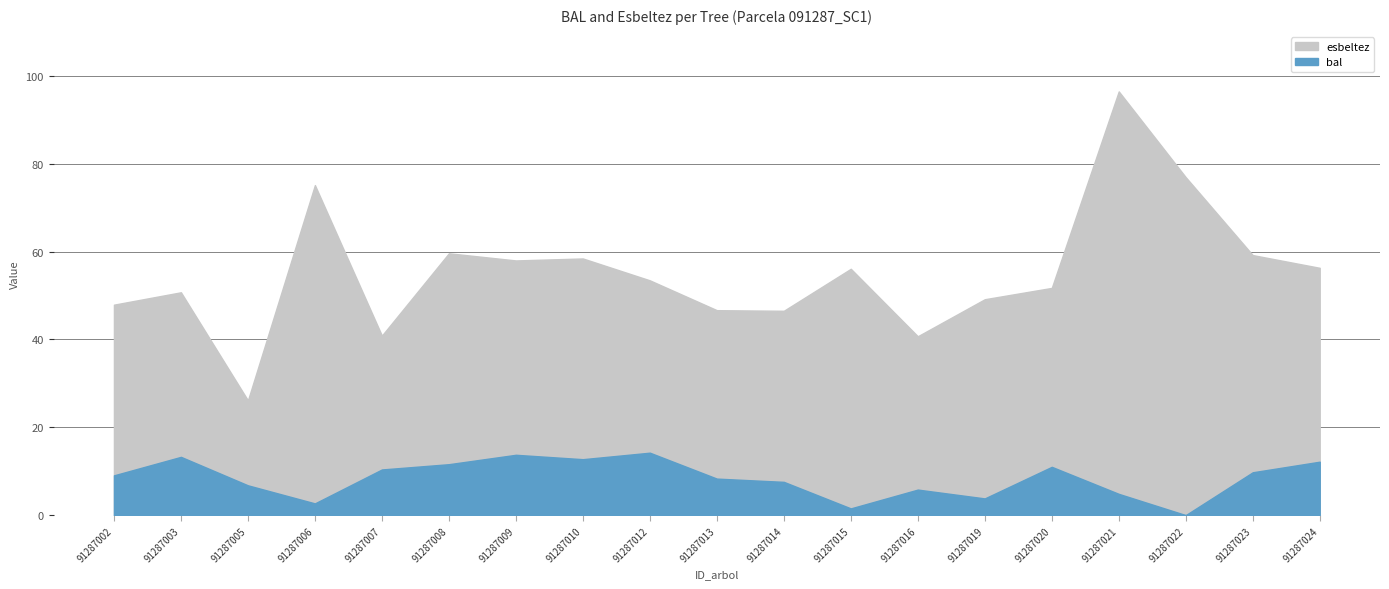

Which series has the largest total across all categories?

esbeltez